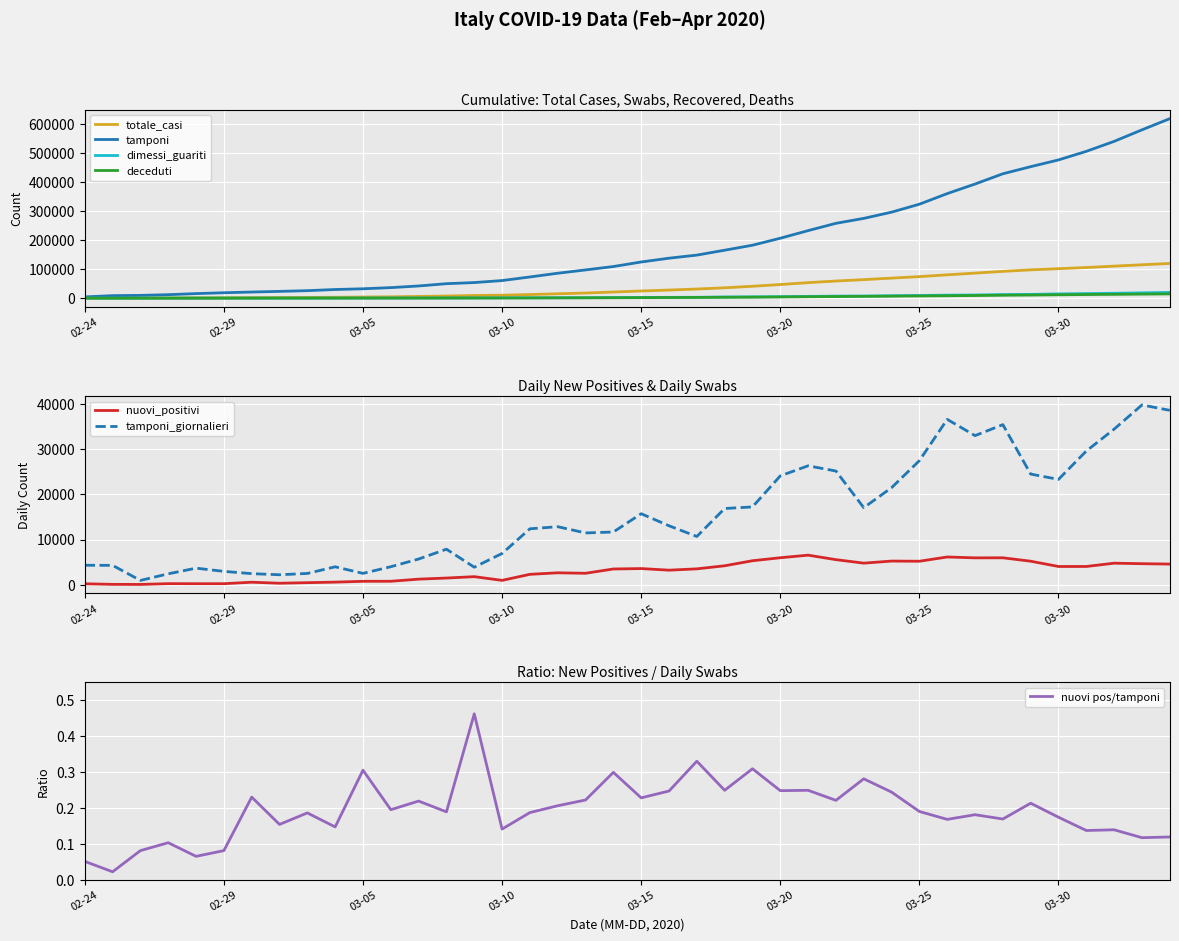

What is the minimum value for tamponi_giornalieri?

964